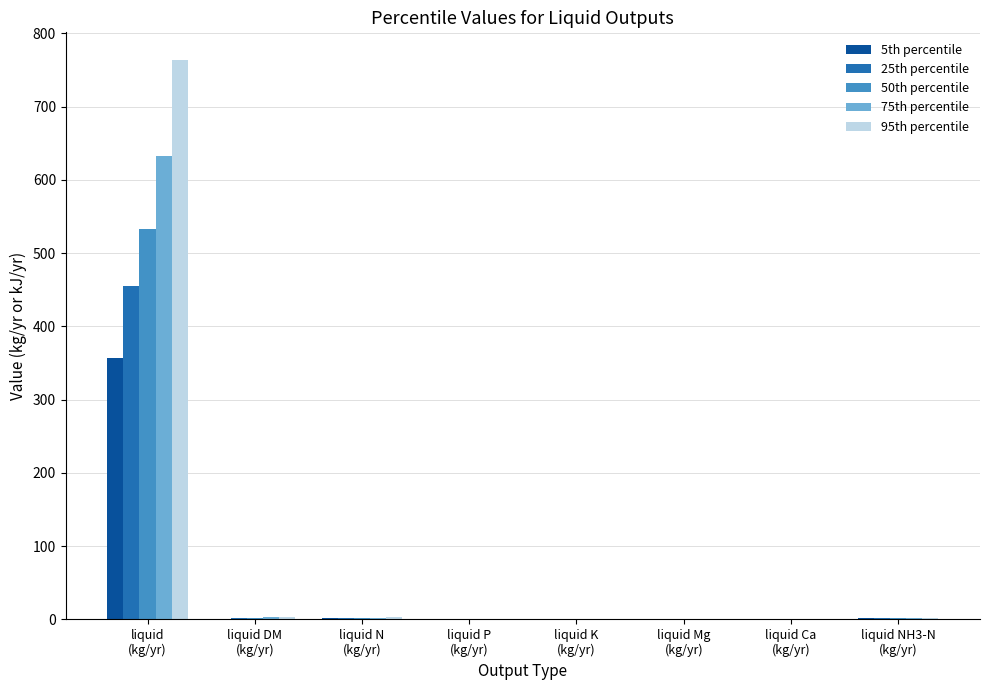

True or false: 25th percentile has a value of 183.7 at liquid
(kg/yr).

False